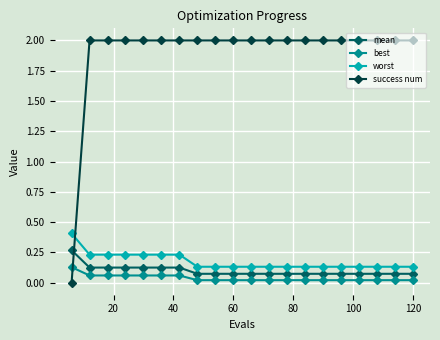

At how many categories does at least one series exceed 1?

19